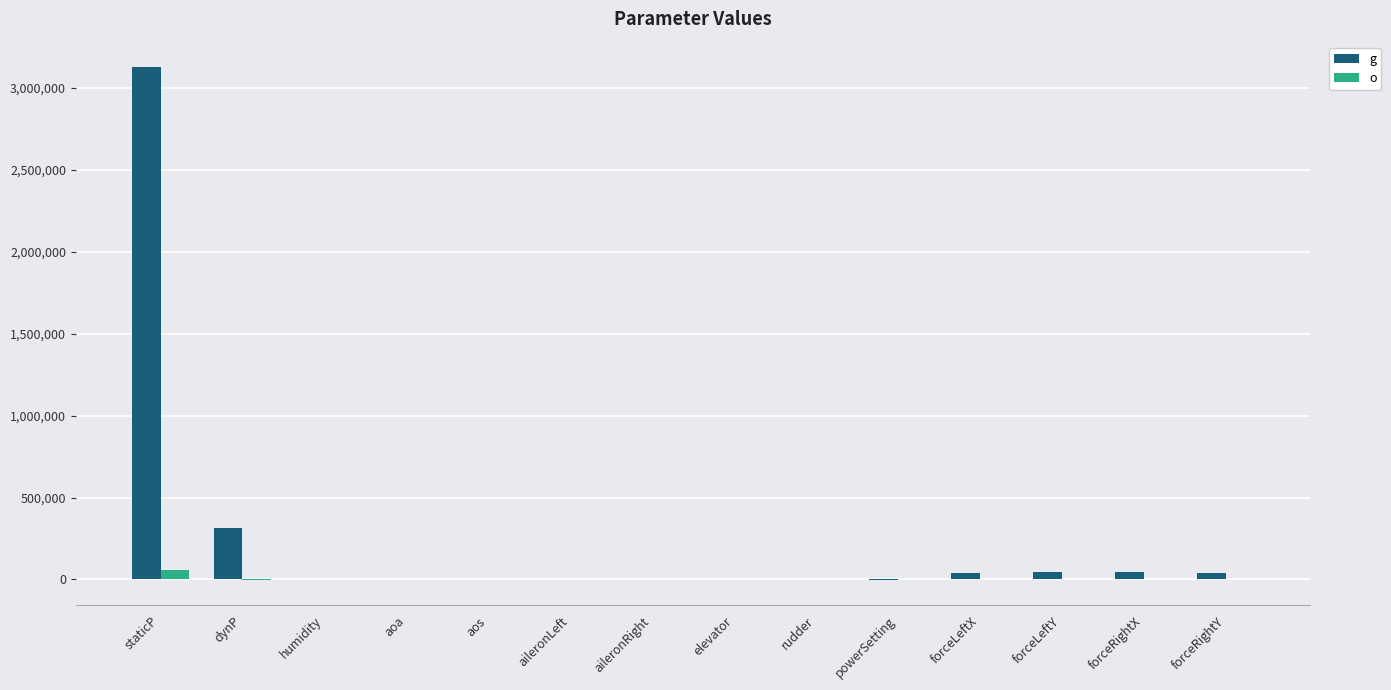

At which label is g closest to 1562308?

dynP